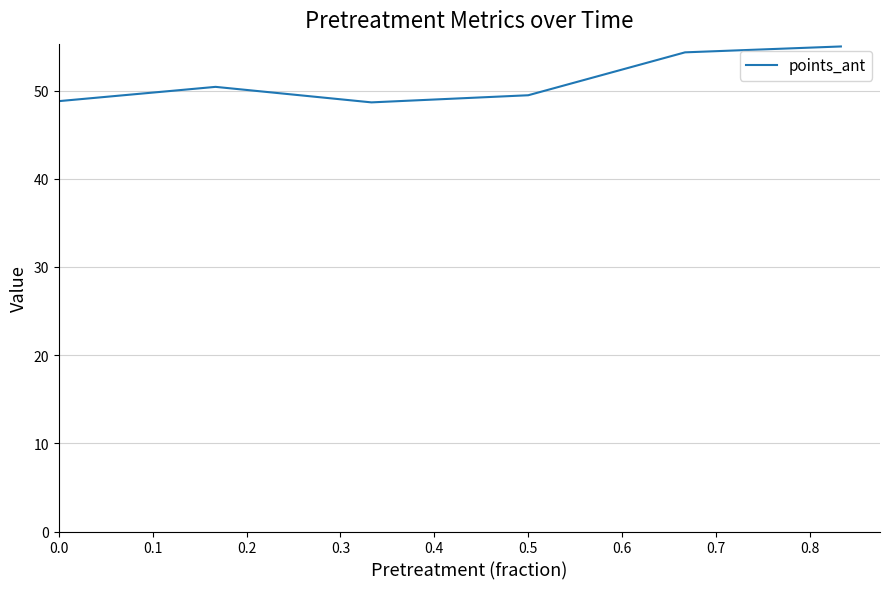

What is the sum of all values?

306.7